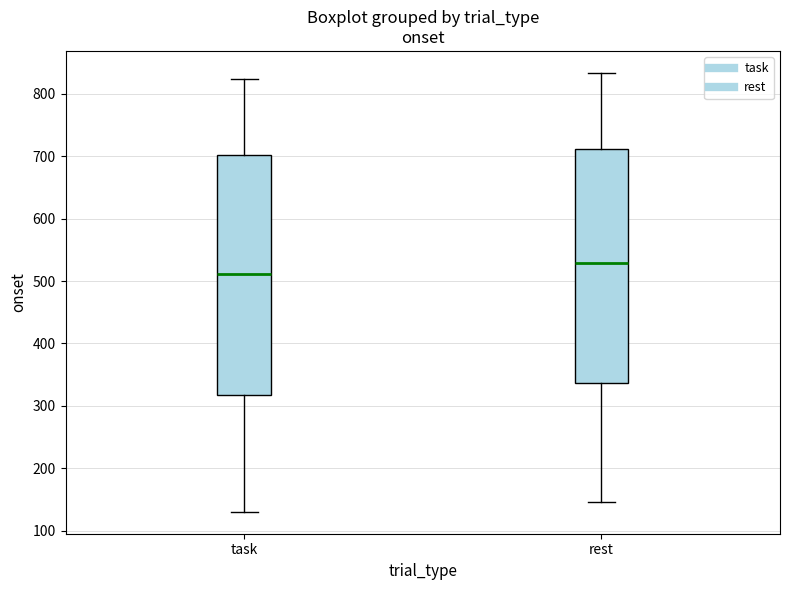

Which box's median line is the highest?

rest